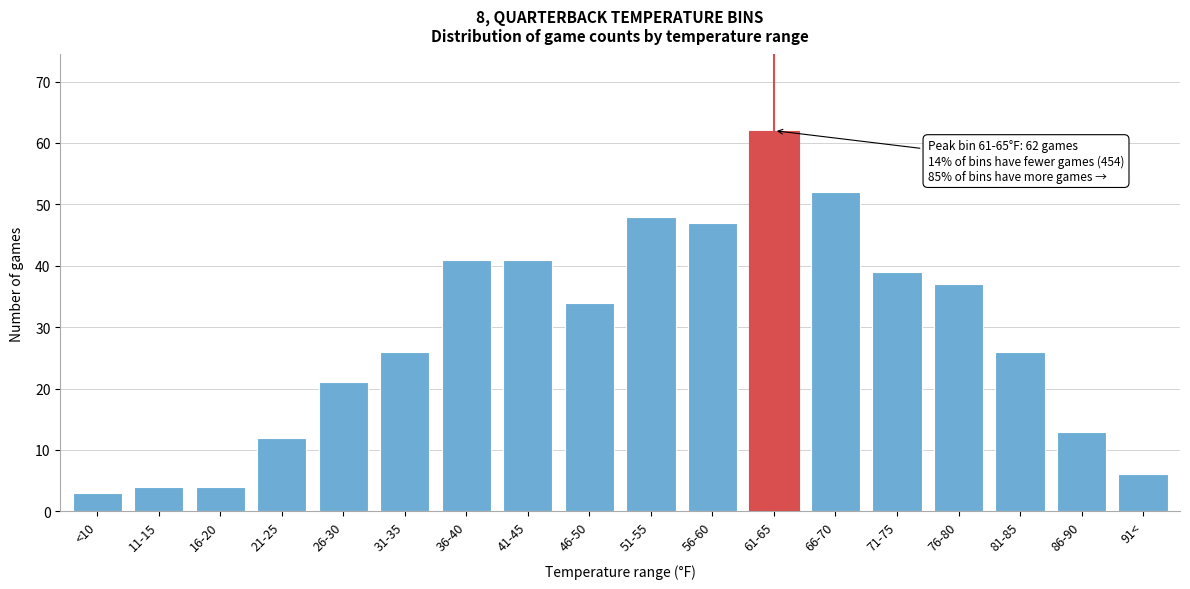

Reading right to left, list all the values displayed in this chart.

6	13	26	37	39	52	62	47	48	34	41	41	26	21	12	4	4	3